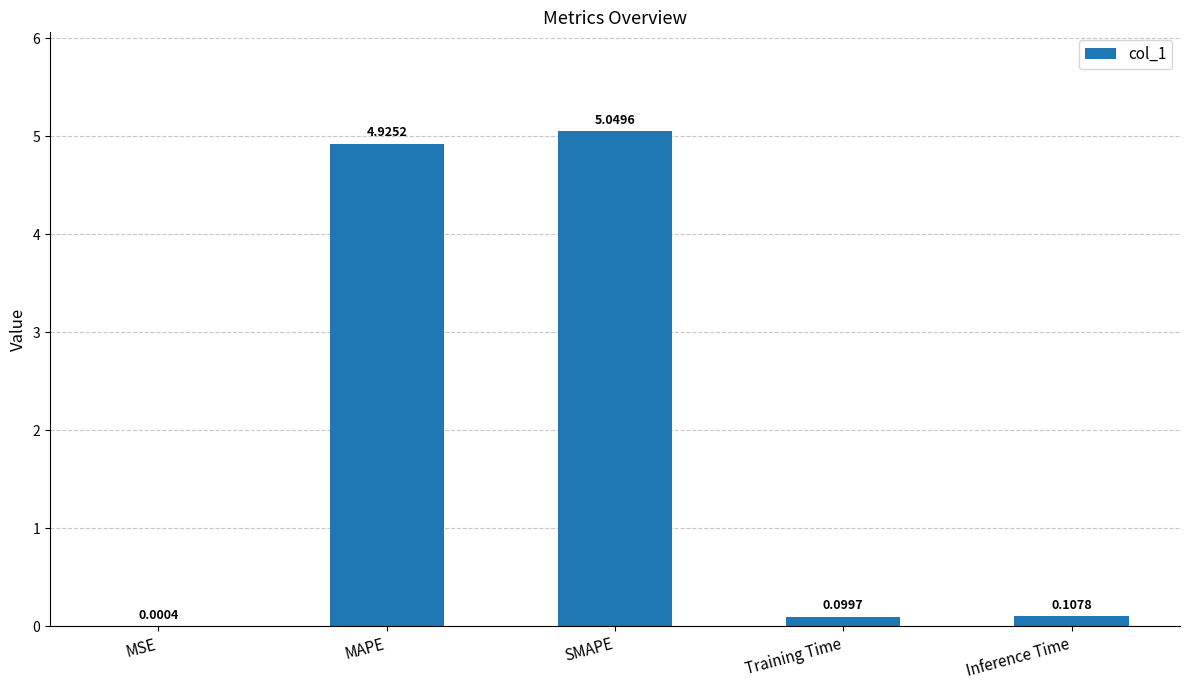

What is the sum of all values?

10.2